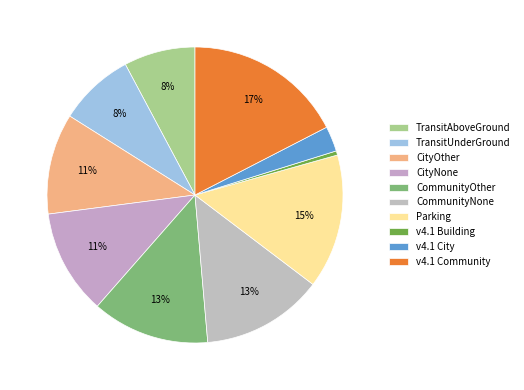

What percentage is the CommunityOther slice, to the nearest percent?

13%